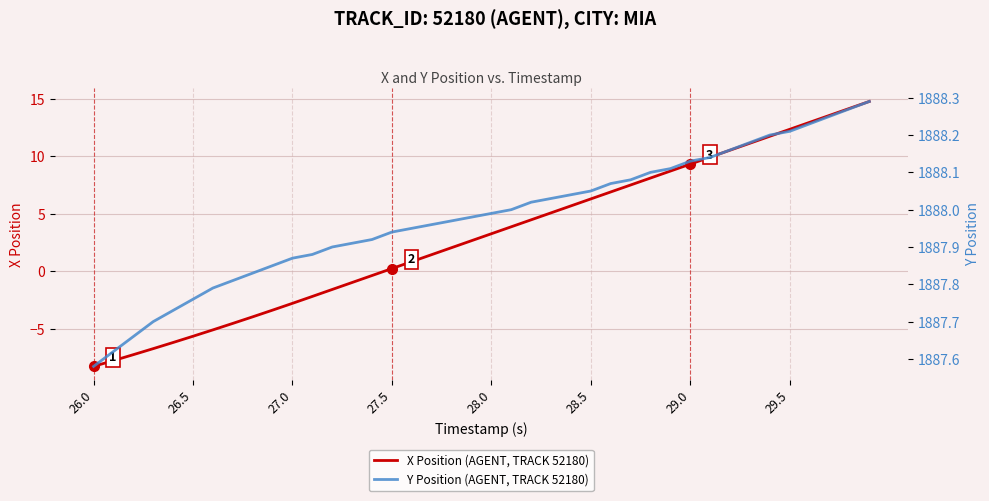

True or false: X Position (AGENT, TRACK 52180) has more than 1 points higher than both neighbors.

False